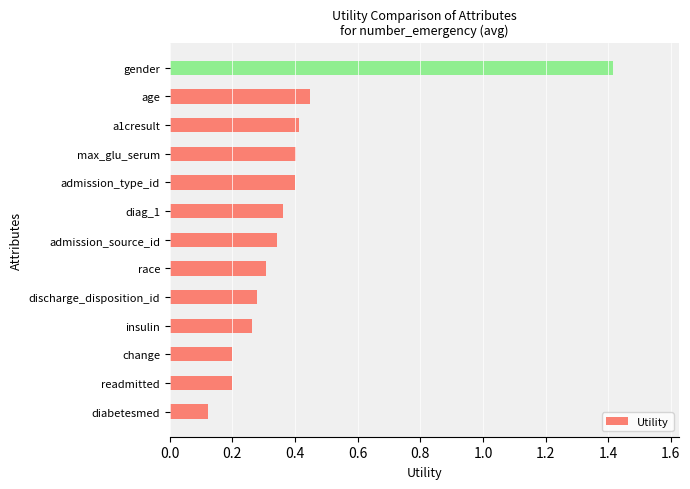

Between max_glu_serum and discharge_disposition_id, which is larger?

max_glu_serum